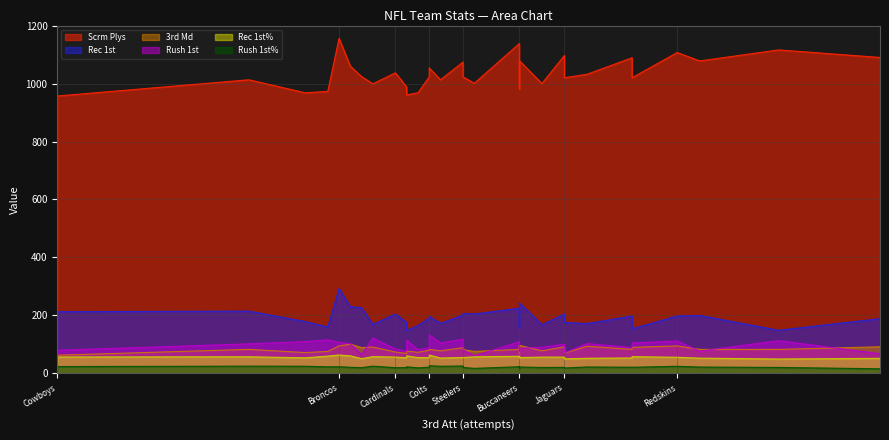

Which series changed the most between Dolphins and Niners?

Rec 1st